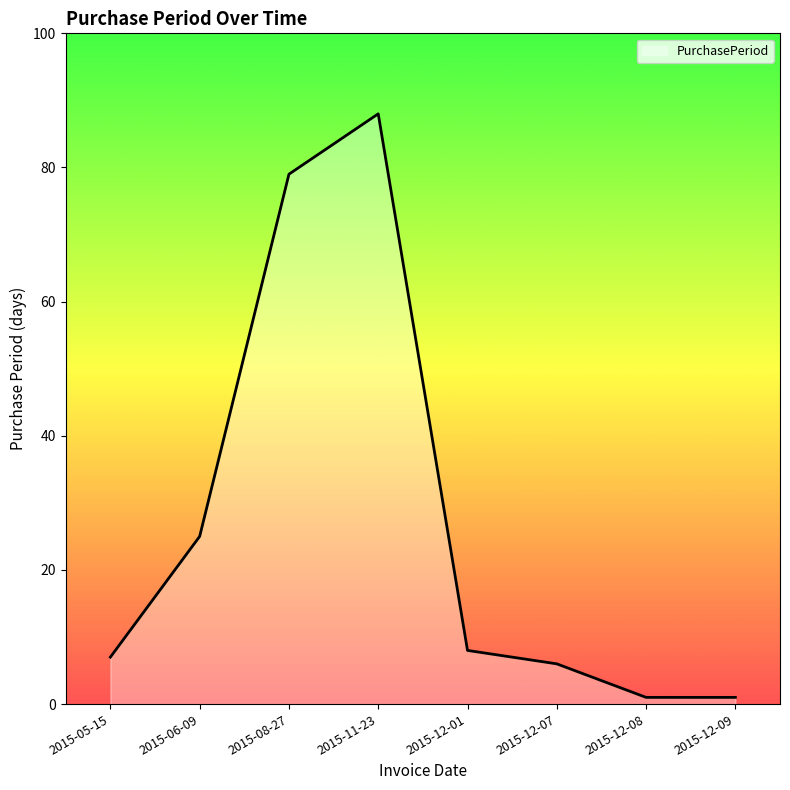

Which has a higher value, 2015-12-01 or 2015-08-27?

2015-08-27